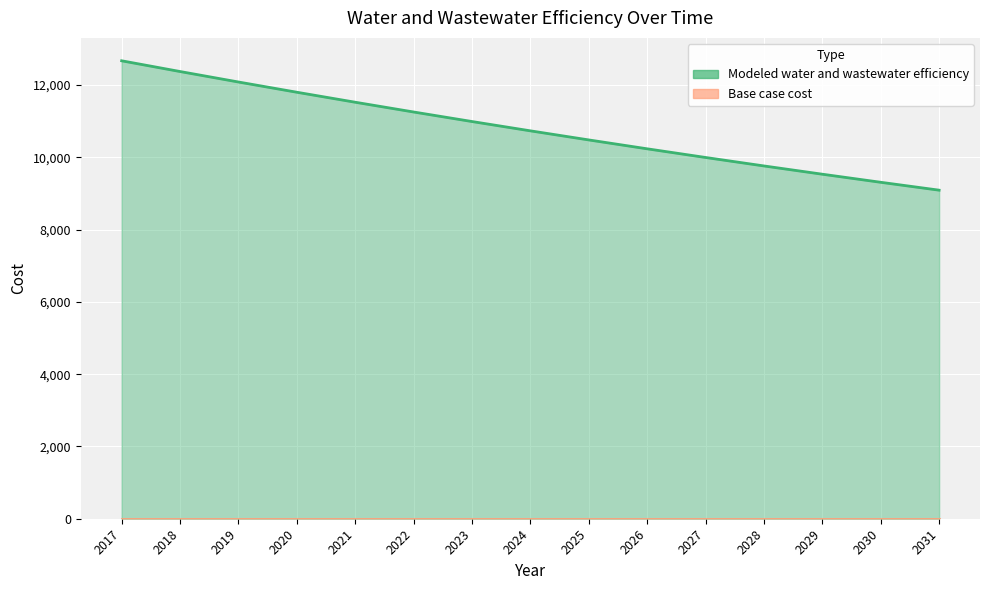

How many data points does each series have?

15